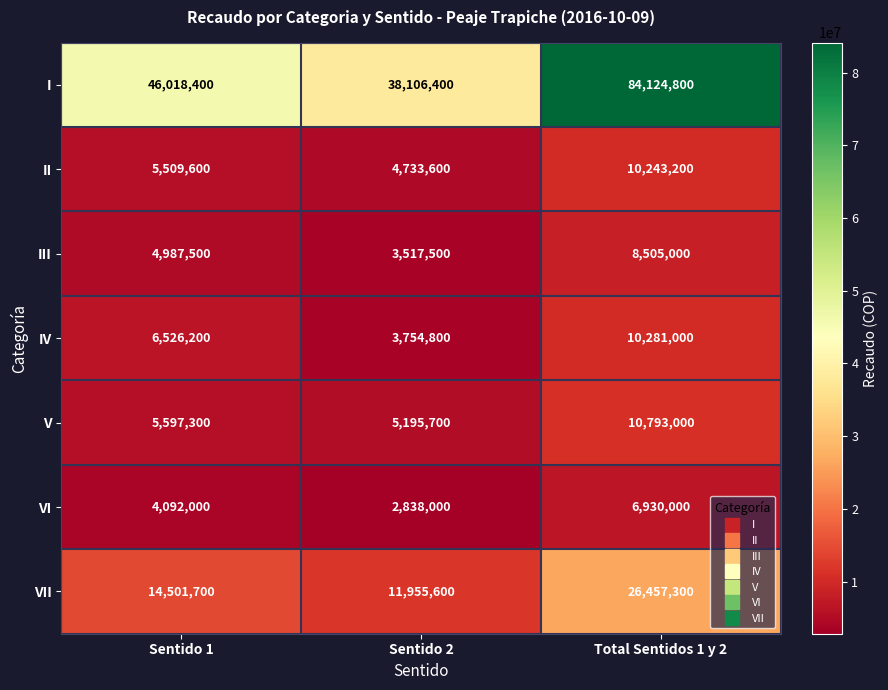

Is it true that III equals 11137503 at Total Sentidos 1 y 2?

False